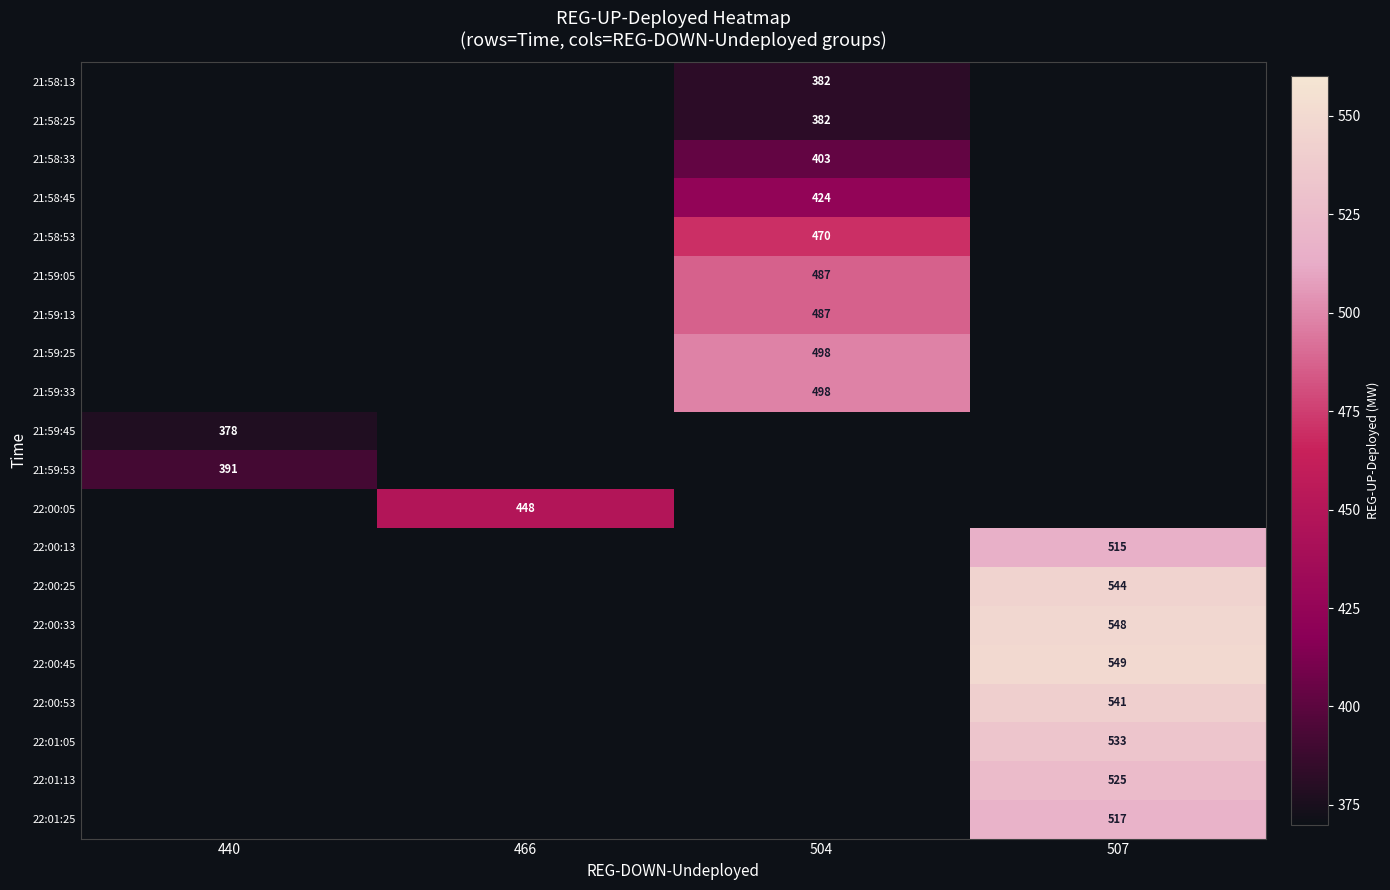

Is it true that 21:58:53 equals 113 at 504?

False